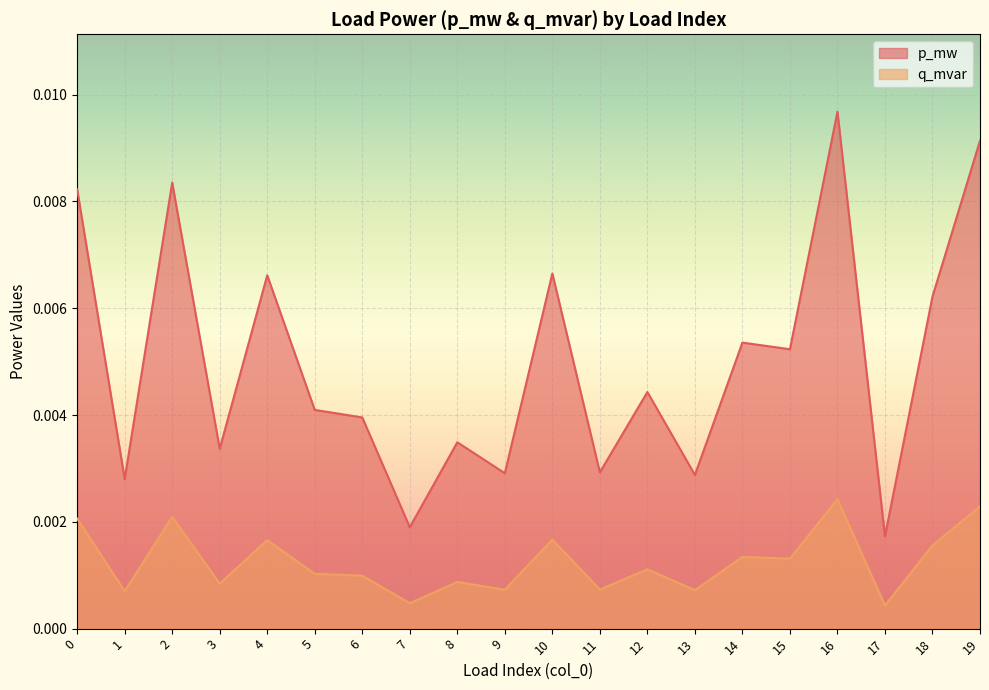

True or false: p_mw and q_mvar intersect in this chart.

False